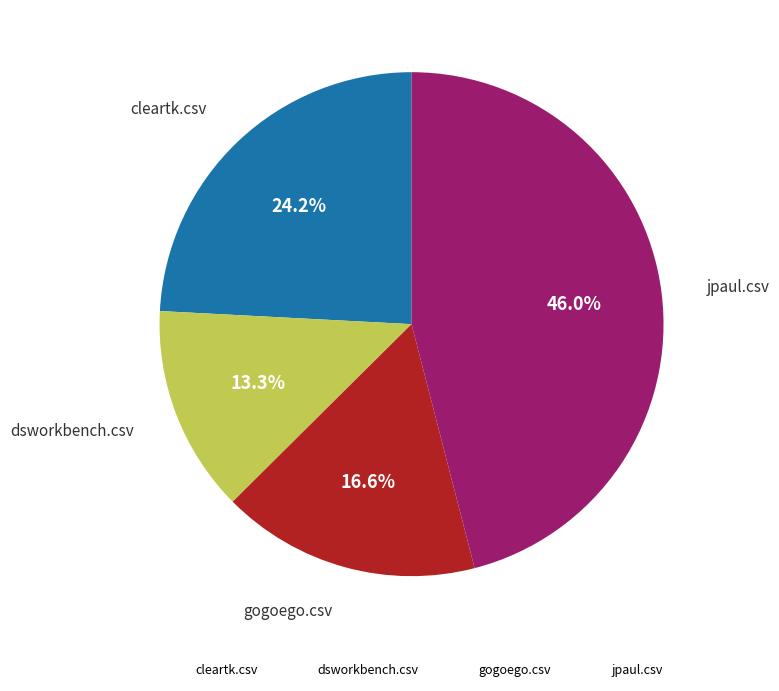

How many slices are in this pie chart?

4